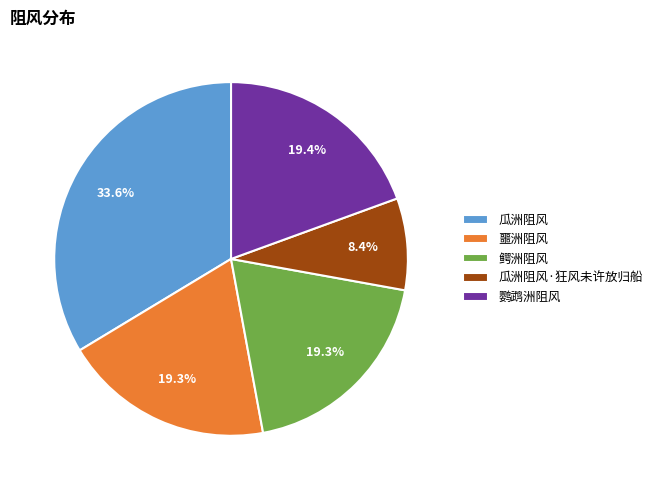

Is the sum of 鳄洲阻风 and 瓜洲阻风·狂风未许放归船 greater than half?

No